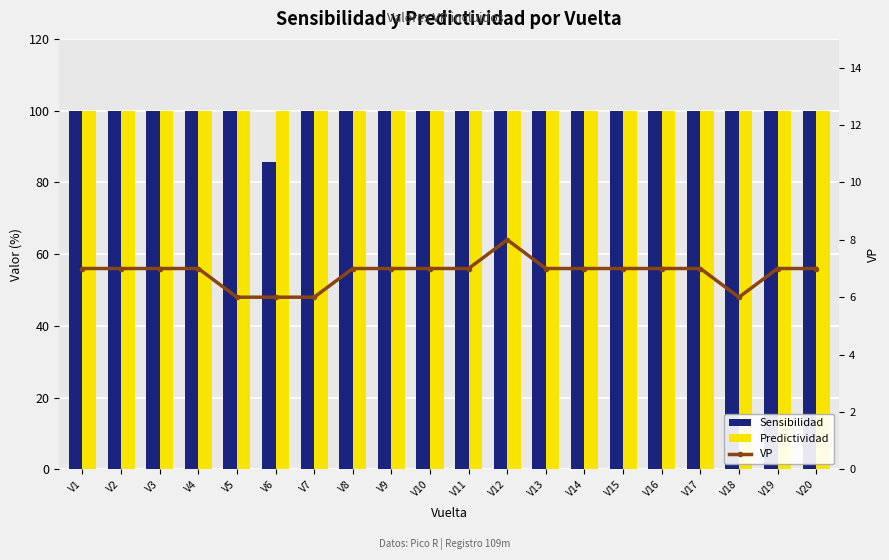

Reading left to right, extract all data points from this chart.

Sensibilidad: V1=100.0	V2=100.0	V3=100.0	V4=100.0	V5=100.0	V6=85.7	V7=100.0	V8=100.0	V9=100.0	V10=100.0	V11=100.0	V12=100.0	V13=100.0	V14=100.0	V15=100.0	V16=100.0	V17=100.0	V18=100.0	V19=100.0	V20=100.0
Predictividad: V1=100.0	V2=100.0	V3=100.0	V4=100.0	V5=100.0	V6=100.0	V7=100.0	V8=100.0	V9=100.0	V10=100.0	V11=100.0	V12=100.0	V13=100.0	V14=100.0	V15=100.0	V16=100.0	V17=100.0	V18=100.0	V19=100.0	V20=100.0
VP: V1=7.0	V2=7.0	V3=7.0	V4=7.0	V5=6.0	V6=6.0	V7=6.0	V8=7.0	V9=7.0	V10=7.0	V11=7.0	V12=8.0	V13=7.0	V14=7.0	V15=7.0	V16=7.0	V17=7.0	V18=6.0	V19=7.0	V20=7.0